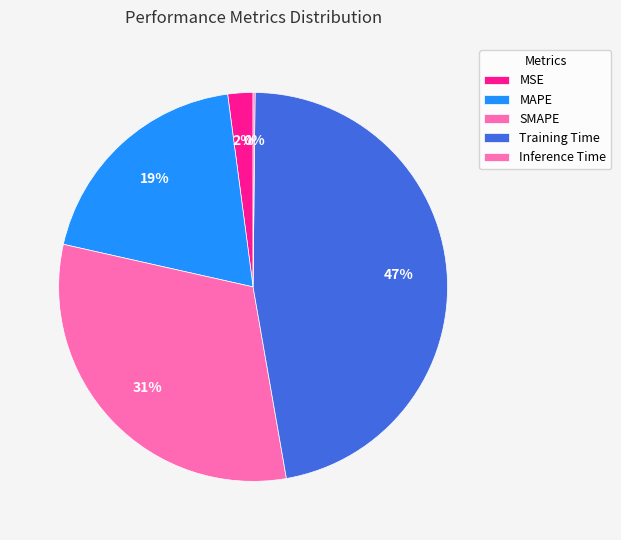

What is the total percentage of Inference Time and MSE?

2.3%